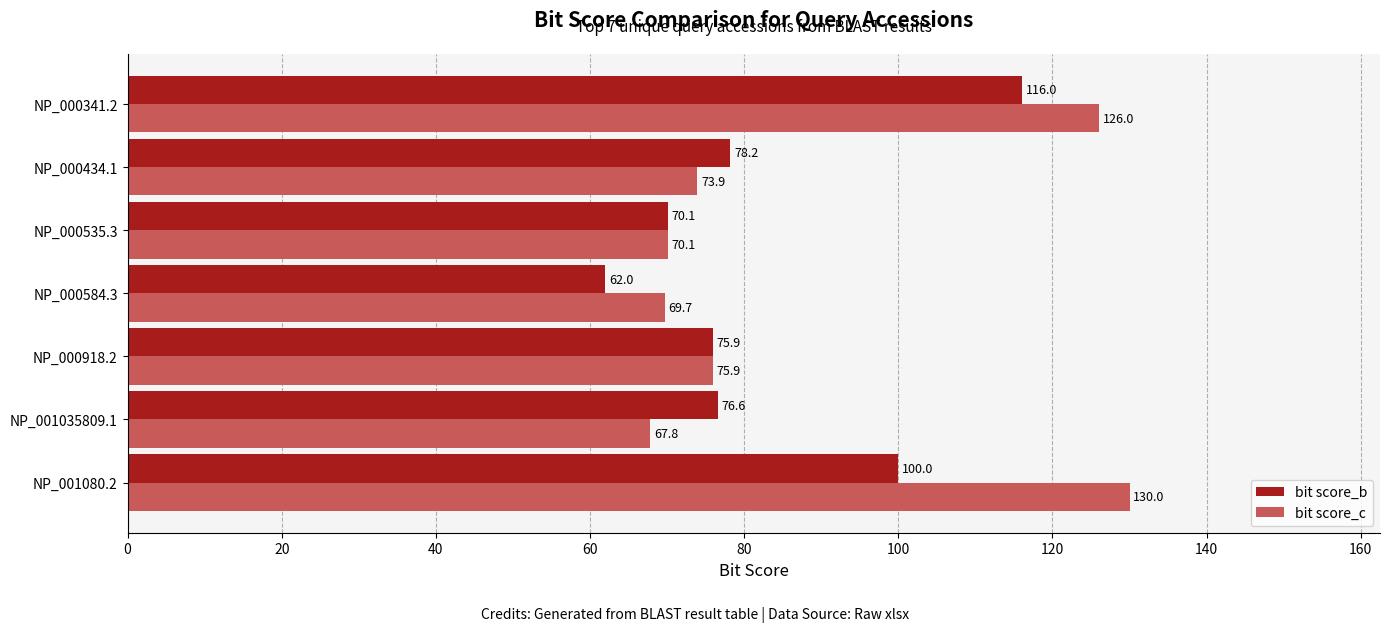

Which series has the largest range (max minus min)?

bit score_c